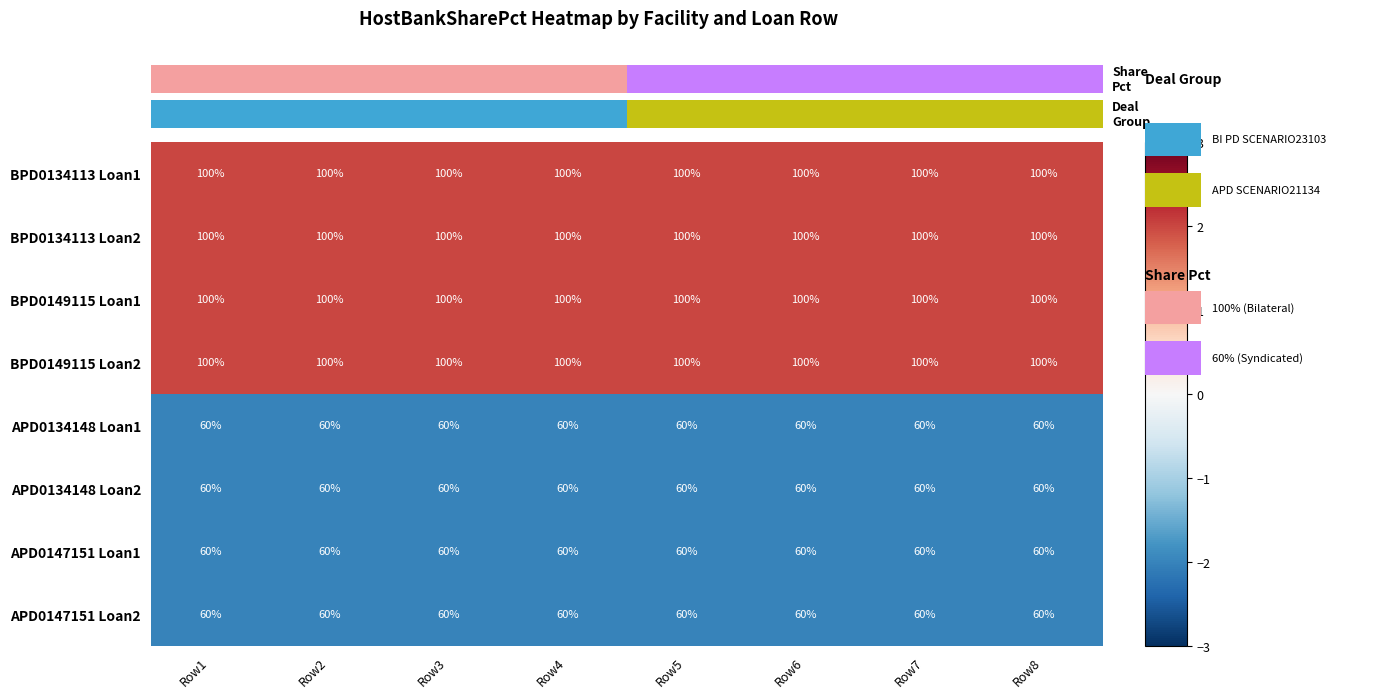

What is the difference between the highest and lowest values at Row3?

40